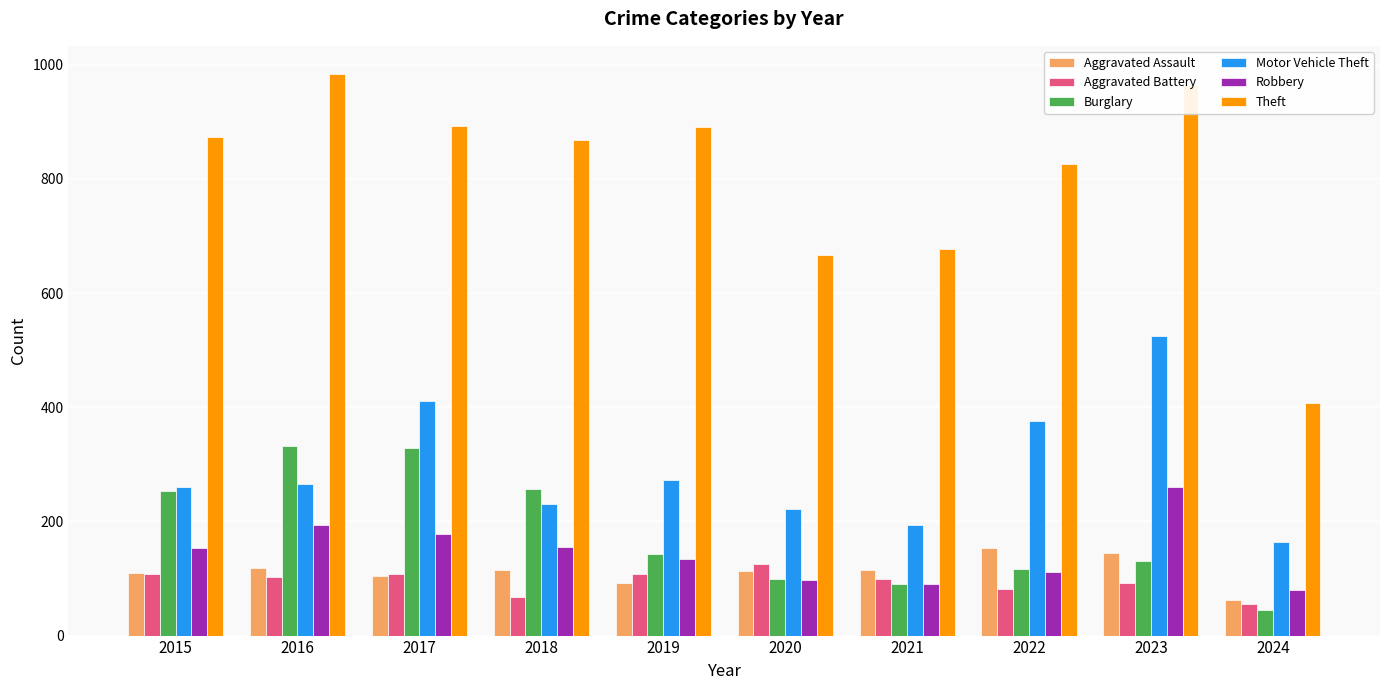

Are the bars horizontal?

No